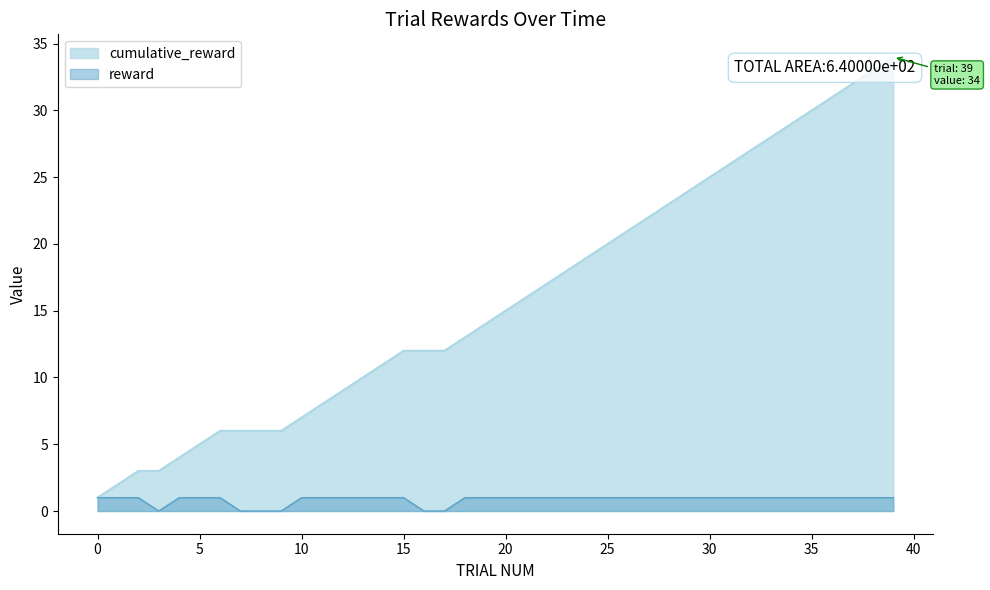

Which label corresponds to the smallest value in the chart?

3